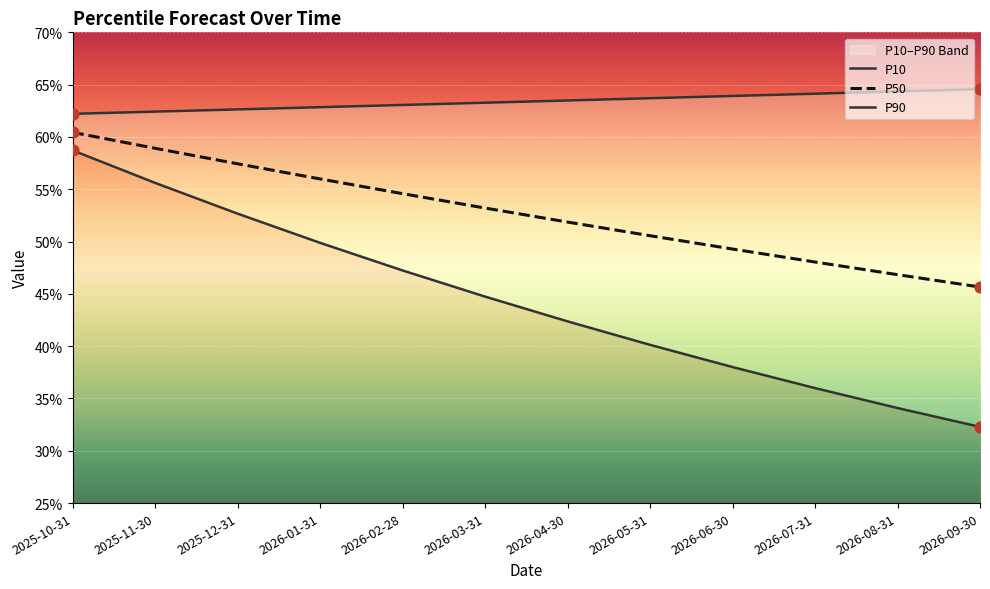

Which series reaches the minimum Y coordinate?

P10